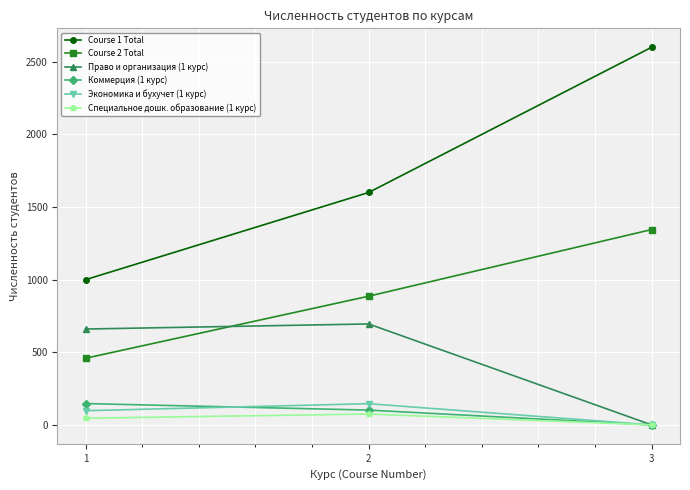

At which category is the sum across all series the highest?

3